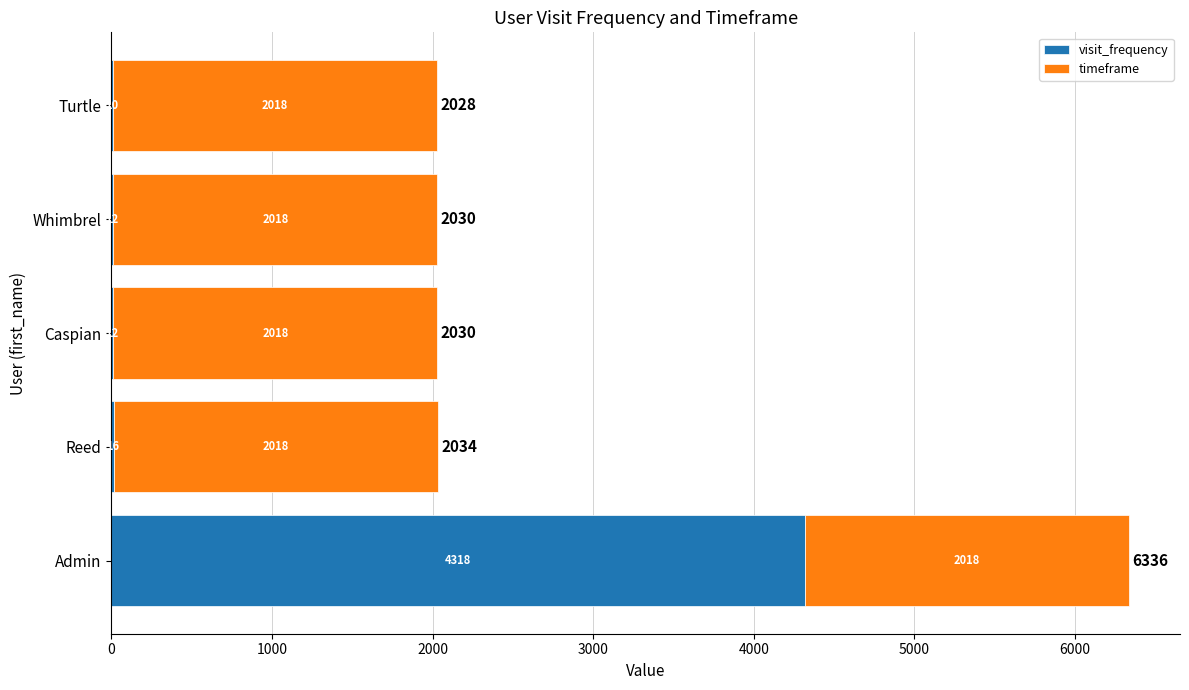

At which category is the sum across all series the highest?

Admin